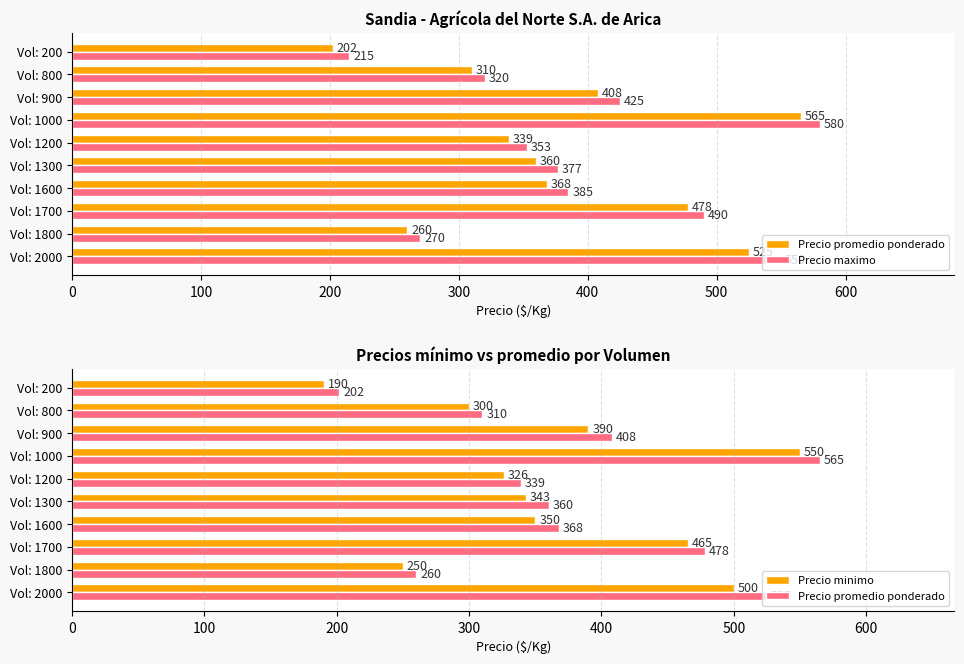

Rank the series by their average value, from lowest to highest.

Precio minimo, Precio promedio ponderado, Precio maximo